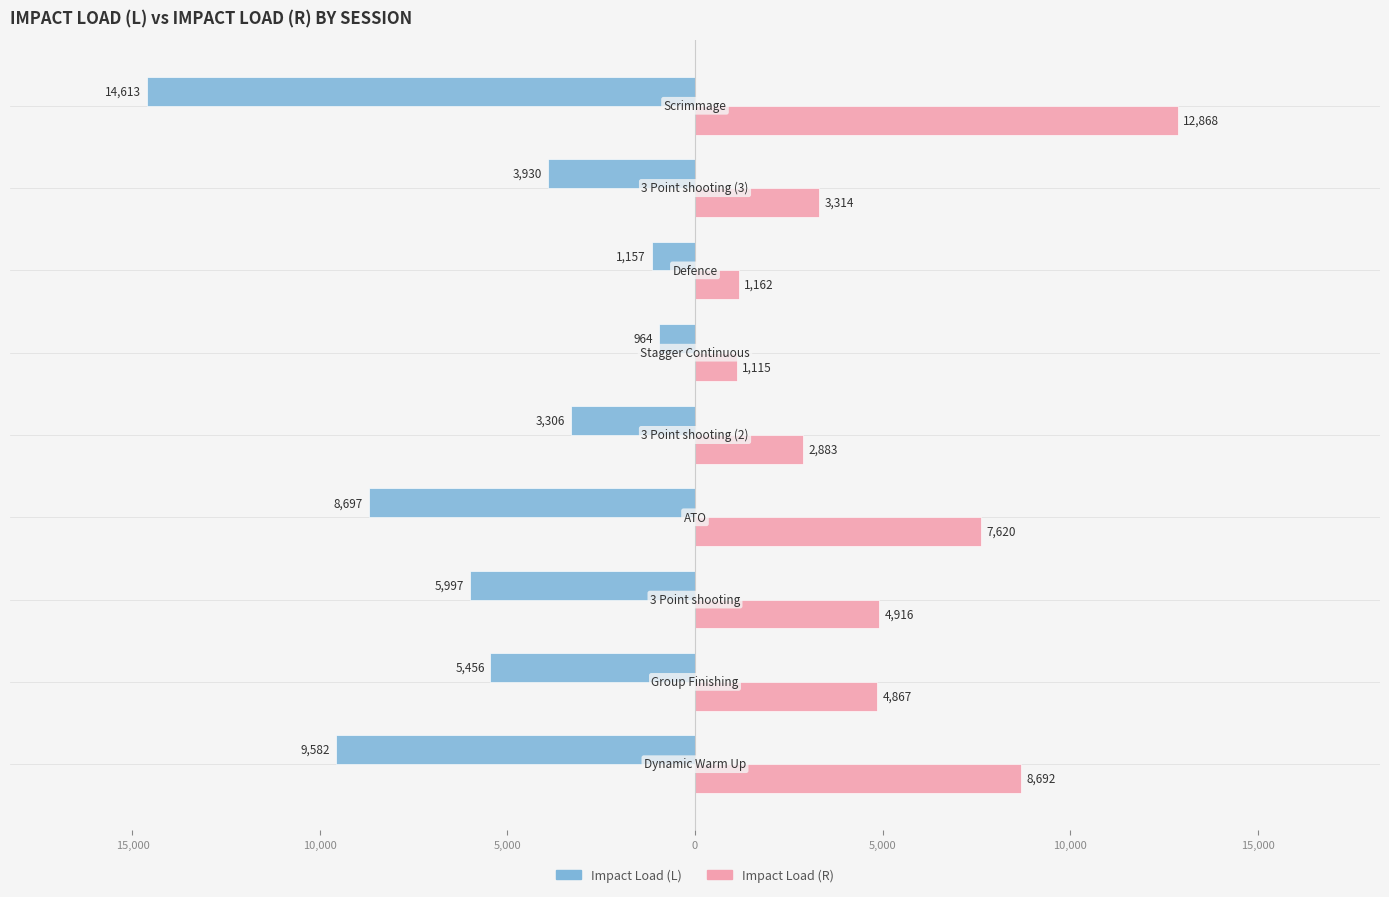

What are all the series names shown in the legend?

Impact Load (L), Impact Load (R)